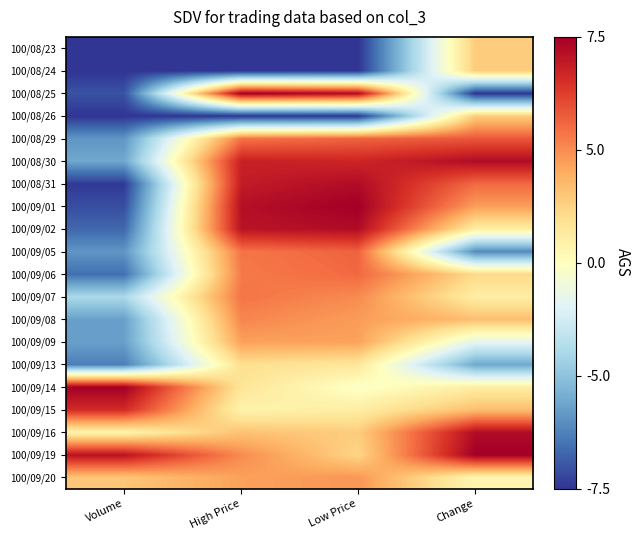

How many categories are shown in the chart?

4